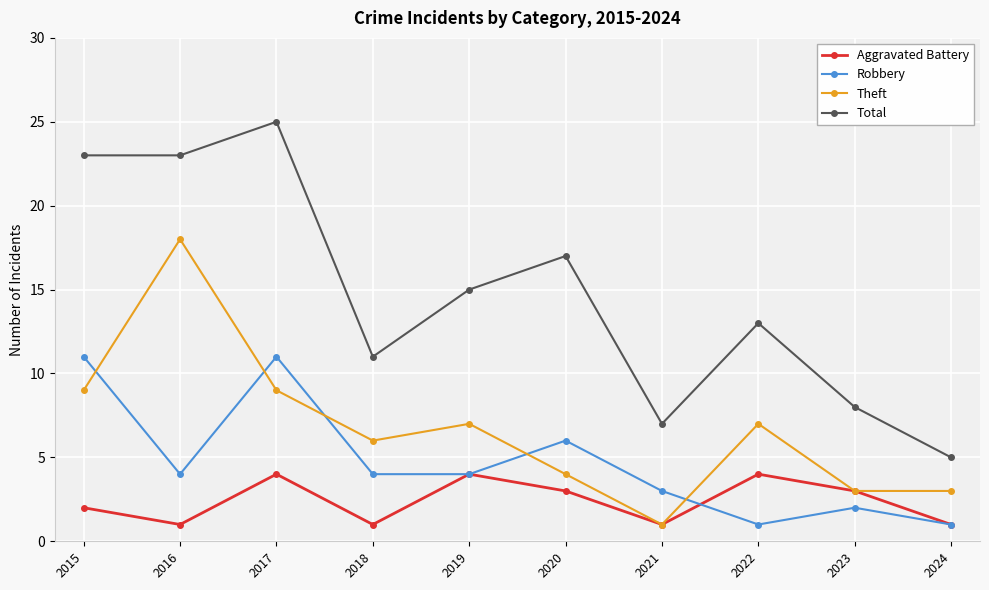

Where is the first local minimum for Robbery?

2016